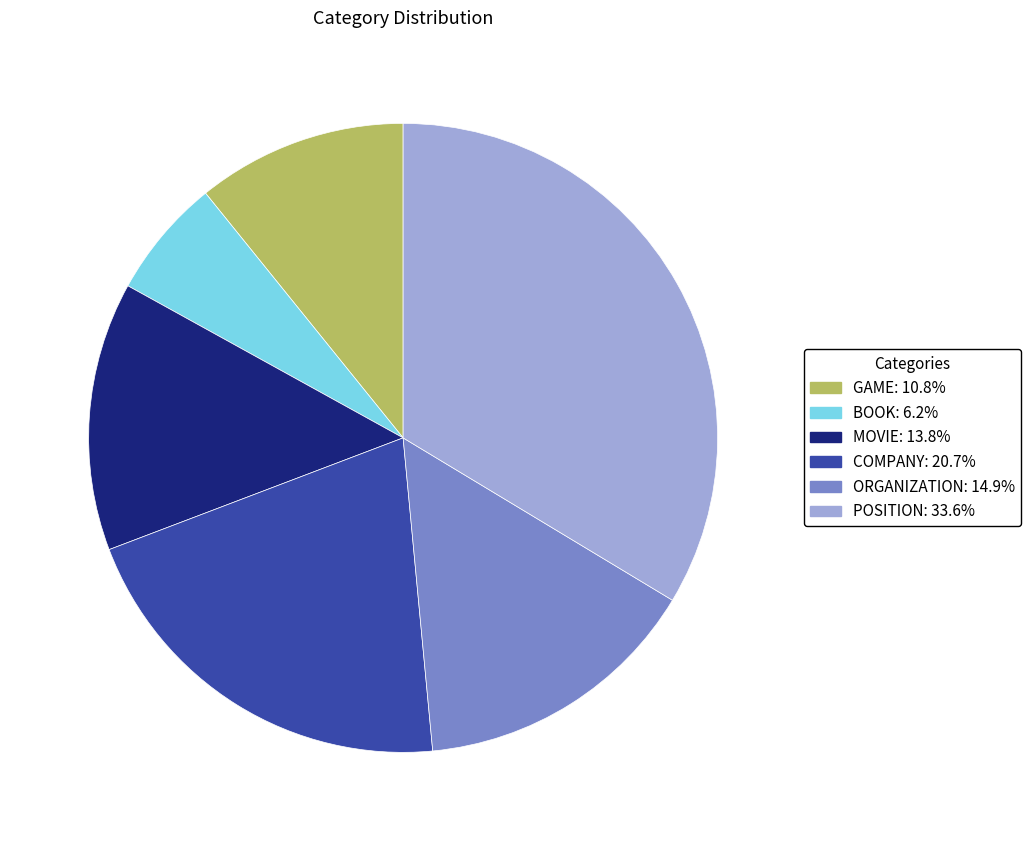

Is there any slice that represents more than half of the pie?

No